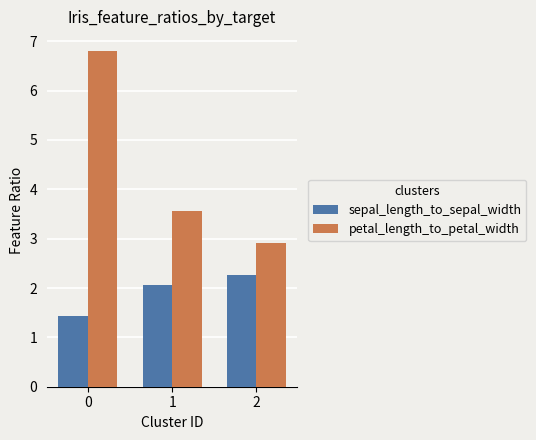

What are all the series names shown in the legend?

sepal_length_to_sepal_width, petal_length_to_petal_width